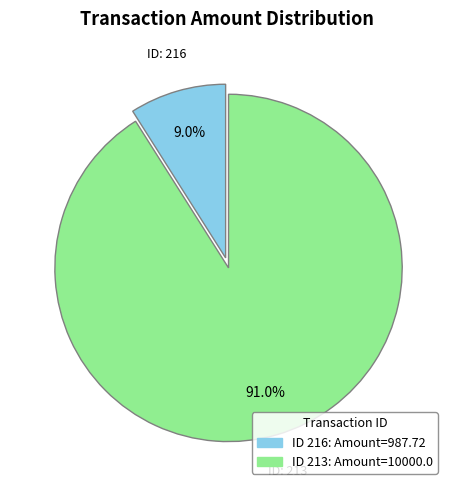

Is there any slice that represents more than half of the pie?

Yes